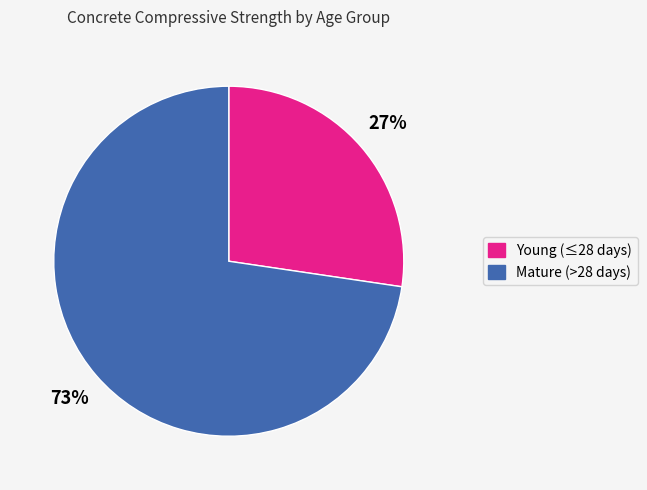

Does any single category account for the majority?

Yes